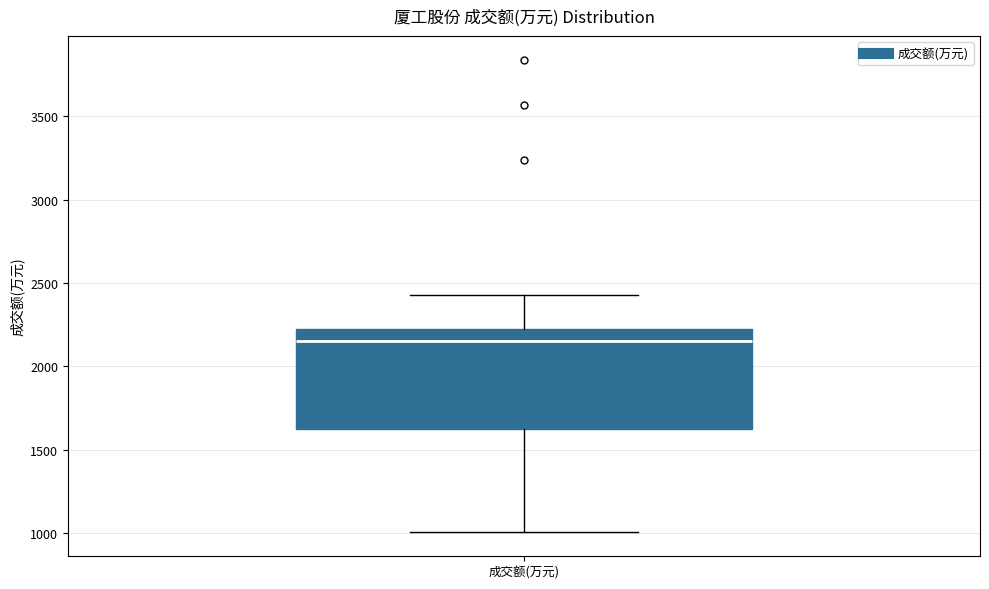

Transcribe this box plot: give where the median line is, the range the box spans, and where the two whiskers end, as read against the y-axis. The values are not printed on the chart, so give them approximately, as read against the axis.

median 2150, box 1600 to 2200, whiskers 1000 to 2450